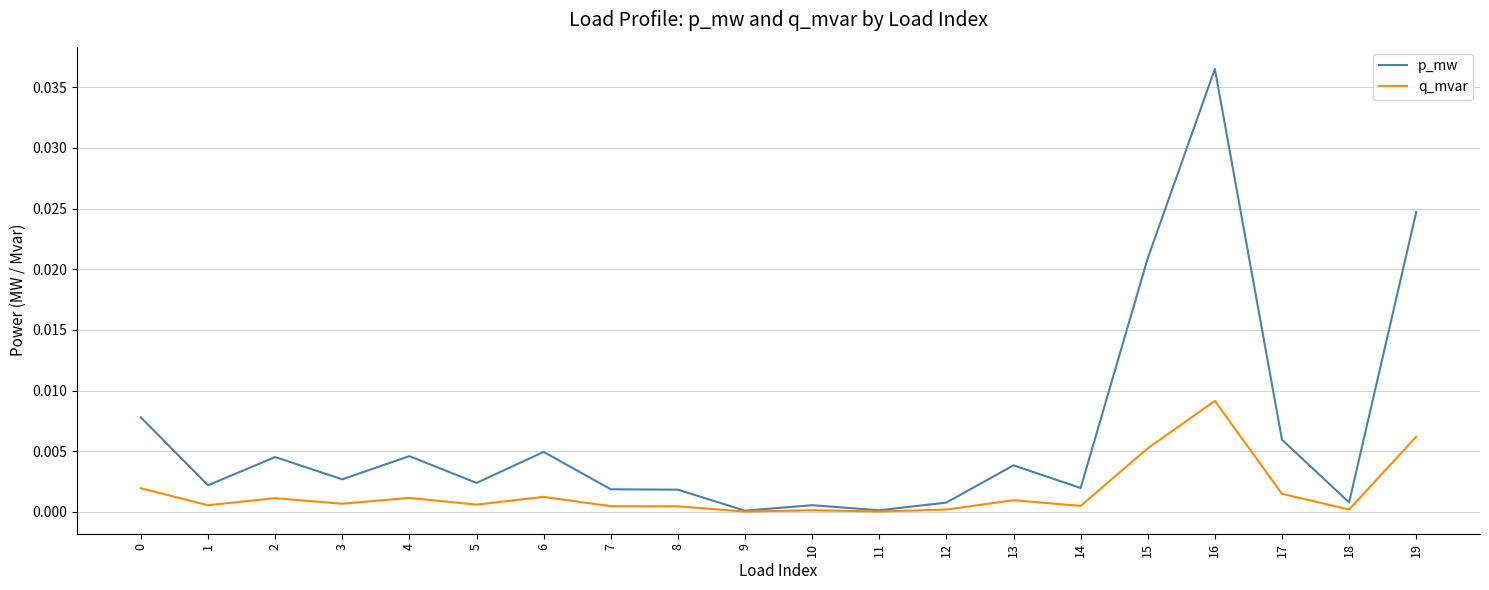

Rank the series by their average value, from highest to lowest.

p_mw, q_mvar